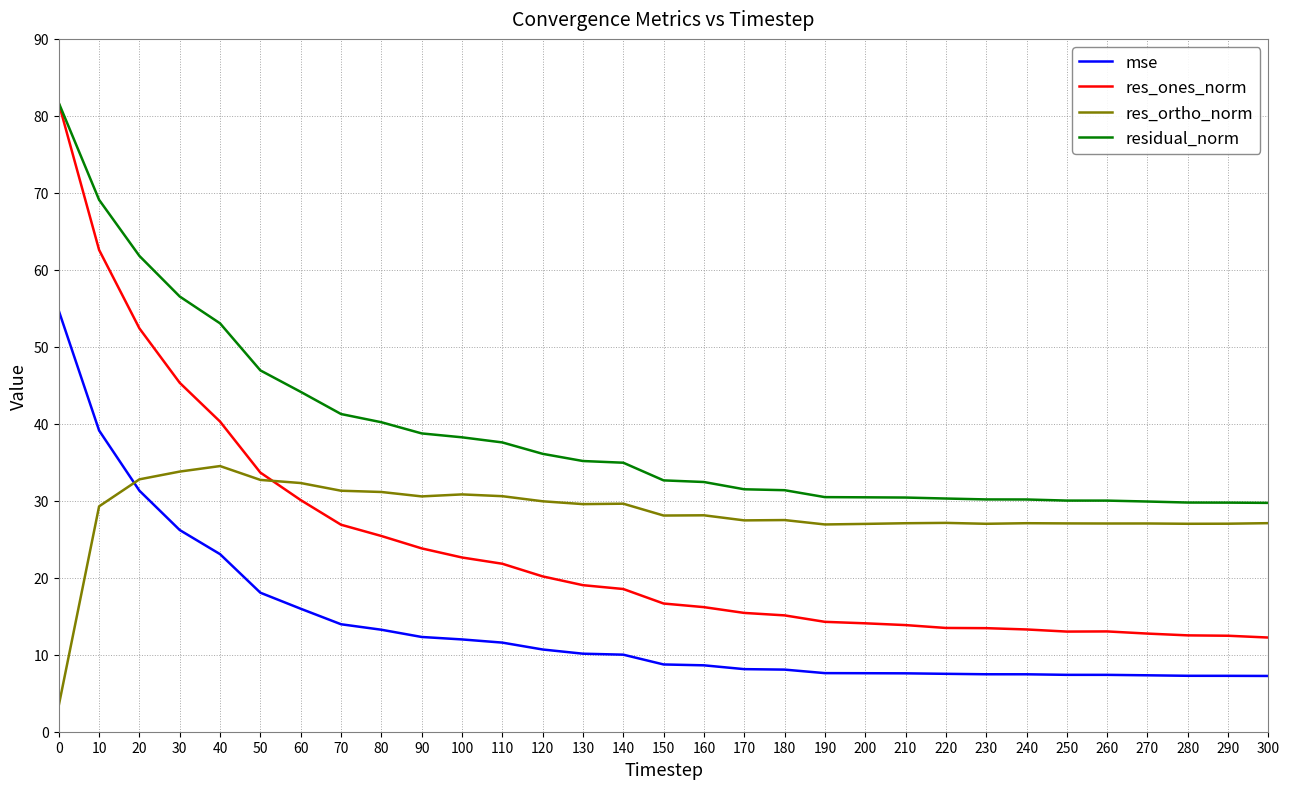

Where does the res_ortho_norm series first go above 28?

10